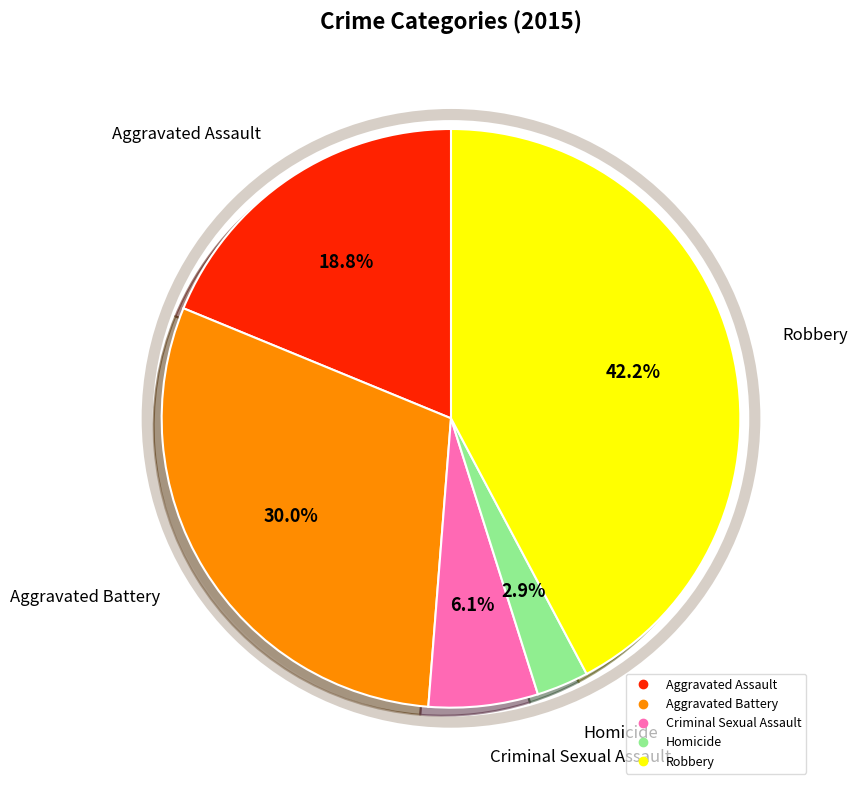

To the nearest percent, what is the combined percentage of Robbery and Homicide?

45%